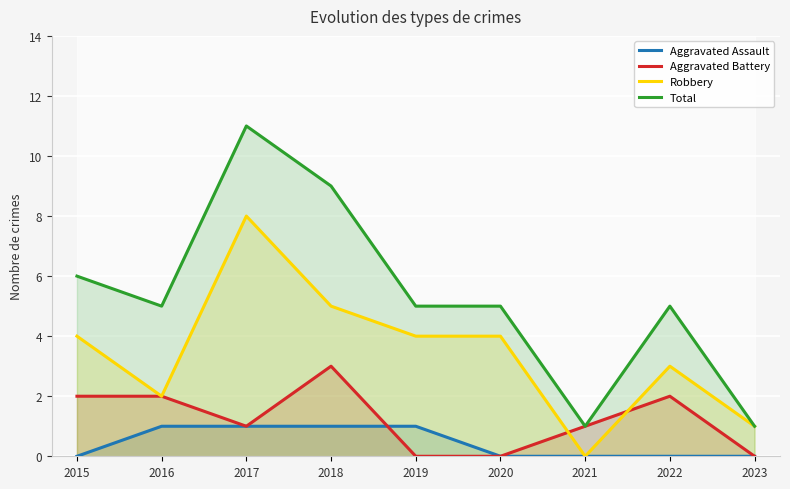

The value of Robbery at 2016 is 3. True or false?

False